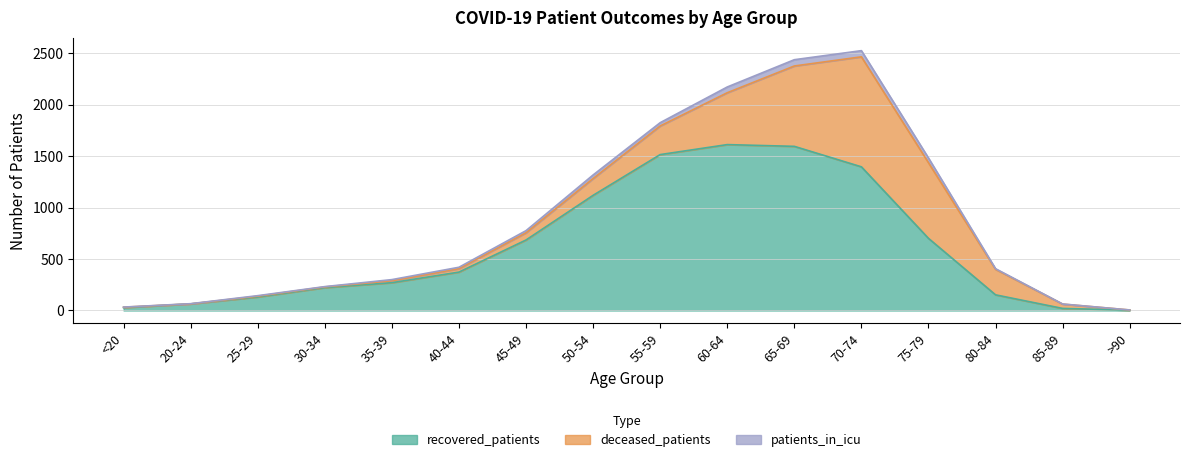

Rank the categories by patients_in_icu value from highest to lowest.

65-69, 70-74, 60-64, 75-79, 50-54, 55-59, 45-49, 40-44, 35-39, 80-84, 25-29, 30-34, 20-24, <20, 85-89, >90